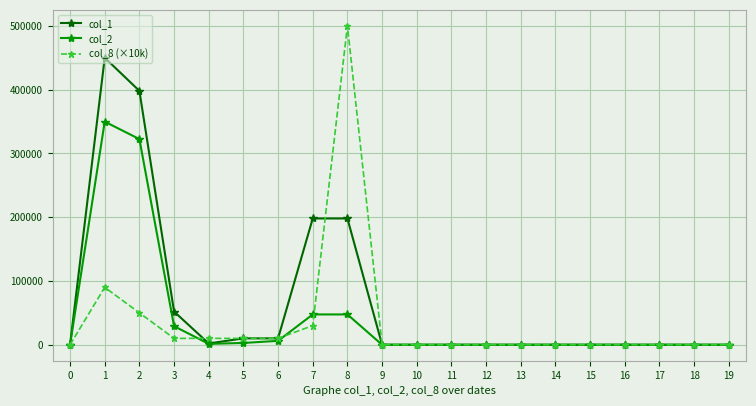

What is the average value of the col_8 (×10k) series?

35500